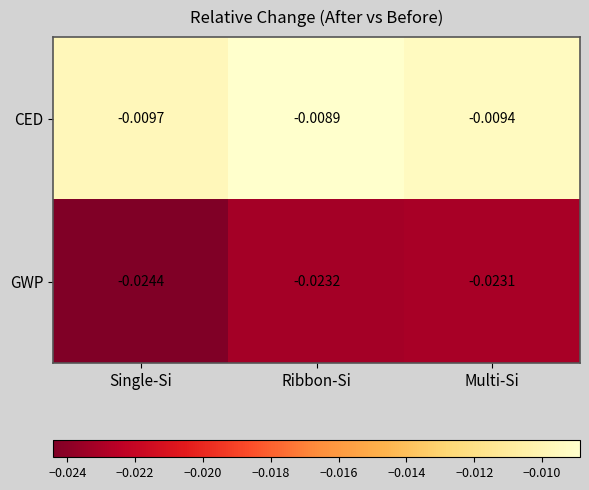

At which label is CED closest to 0?

Ribbon-Si